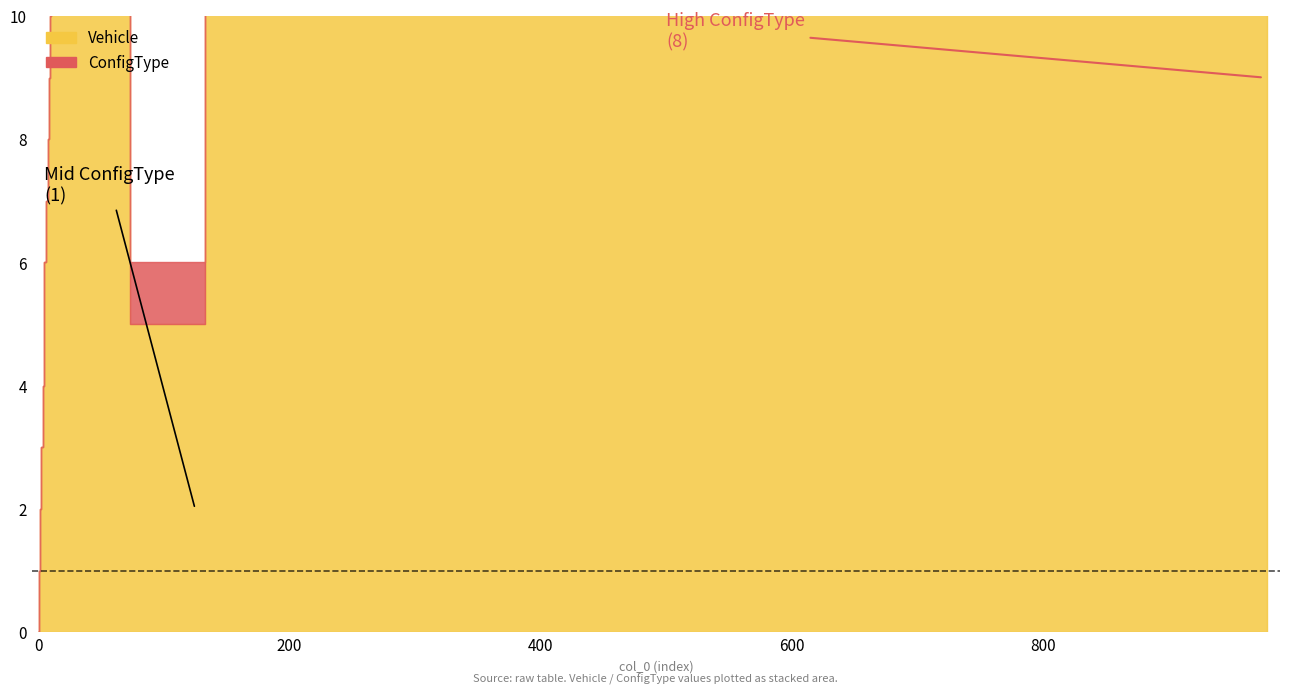

What is the spread (max minus min) of values at 13?

14